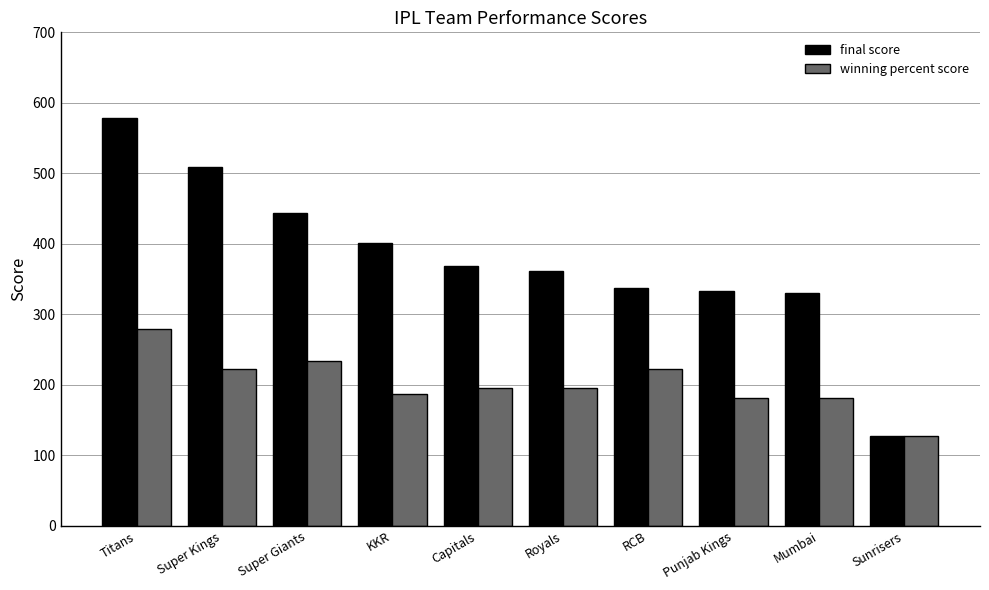

How many series are shown in this chart?

2